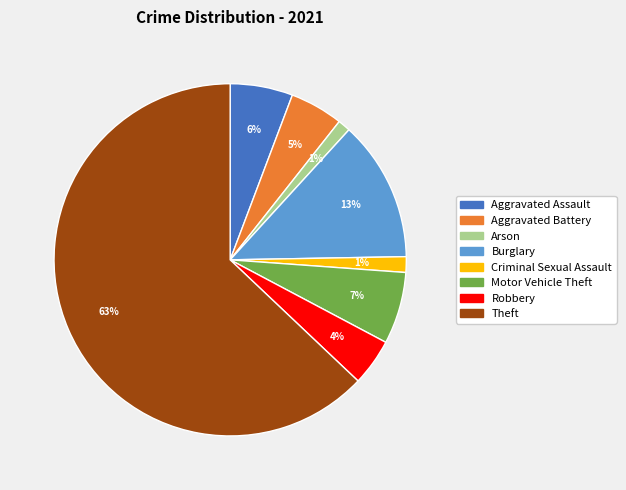

To the nearest percent, what percentage of the pie is Criminal Sexual Assault?

1%